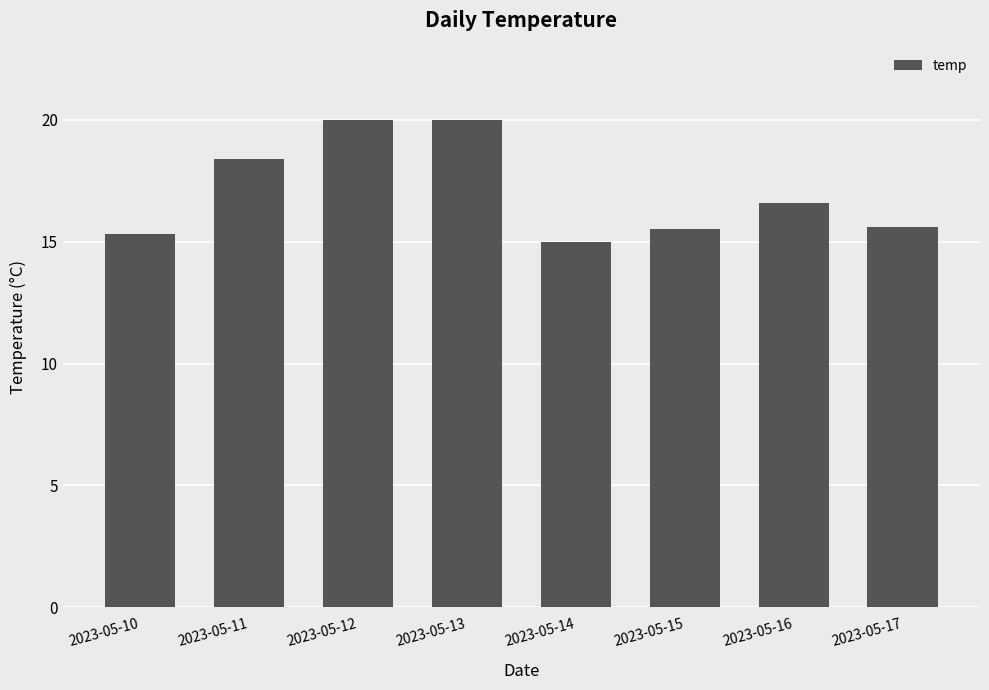

What is the difference between the maximum and minimum values?

5.0